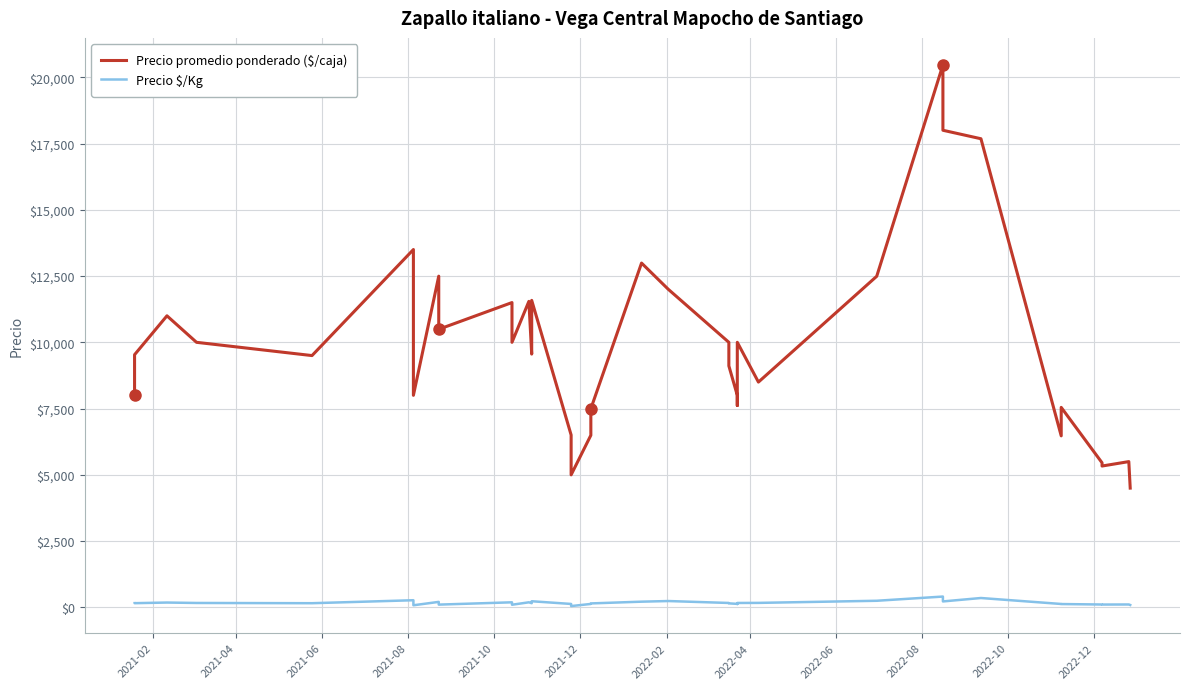

What are all the series names shown in the legend?

Precio promedio ponderado ($/caja), Precio $/Kg